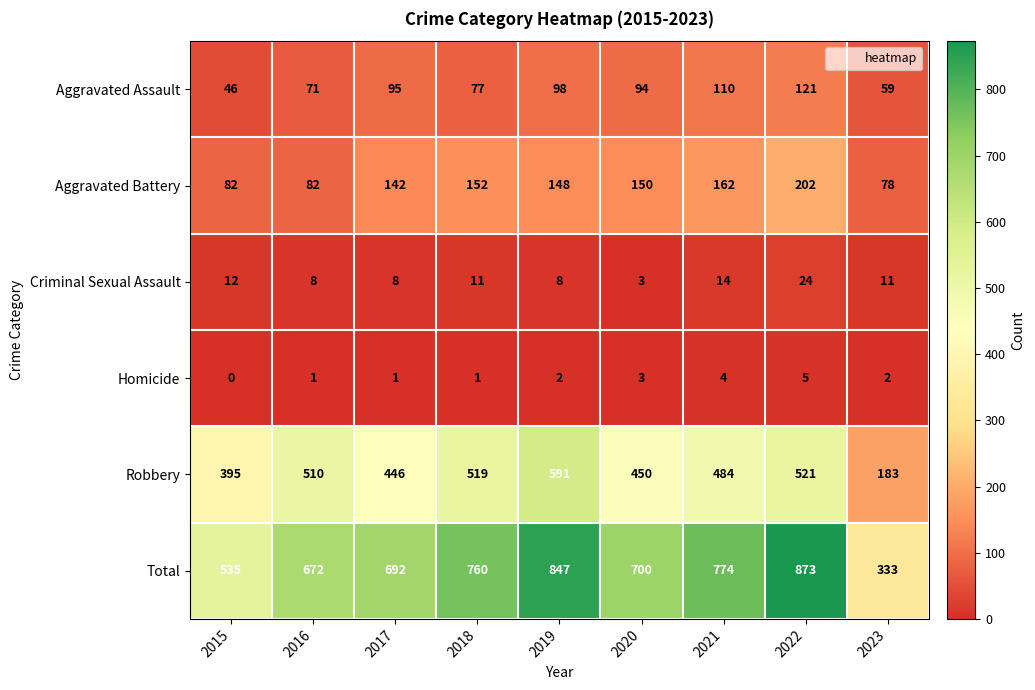

At which label does Aggravated Assault first exceed 94?

2017